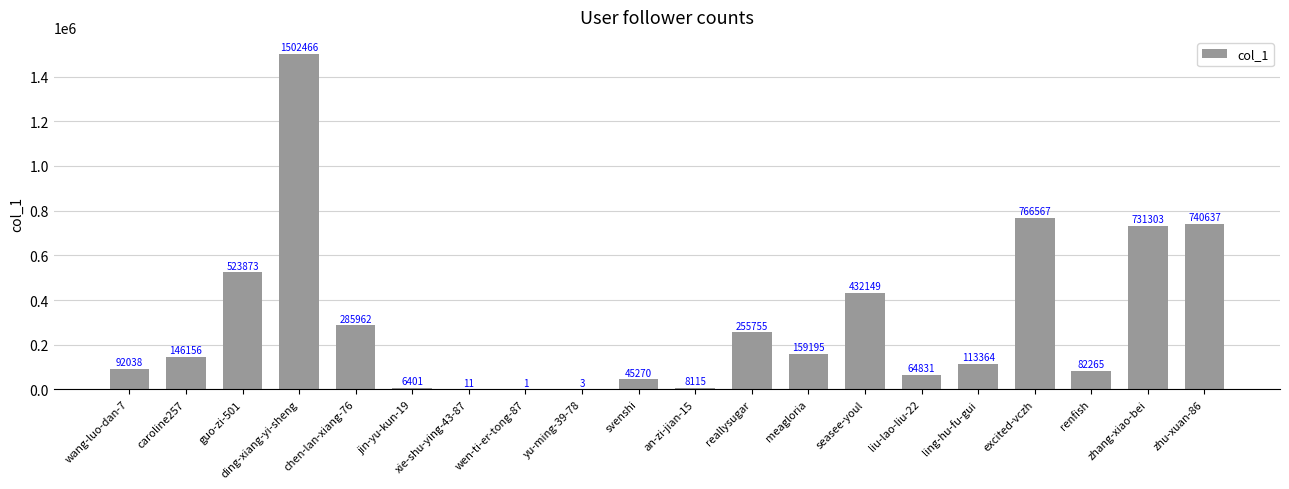

At which category does the chart reach its peak across all series?

ding-xiang-yi-sheng